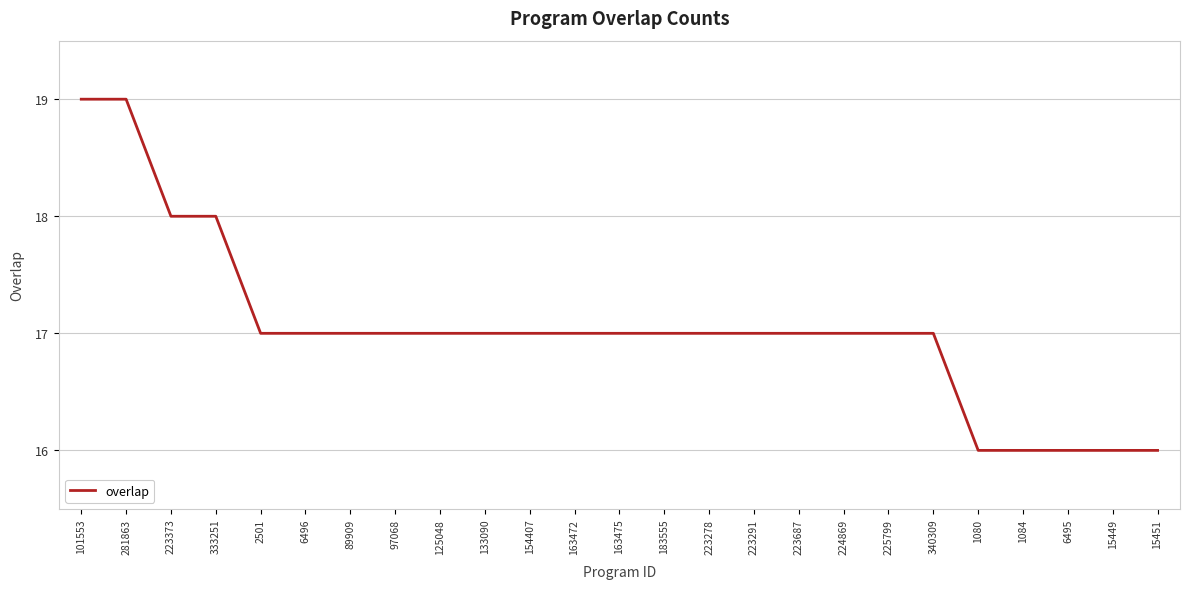

How many lines are shown in the chart?

1